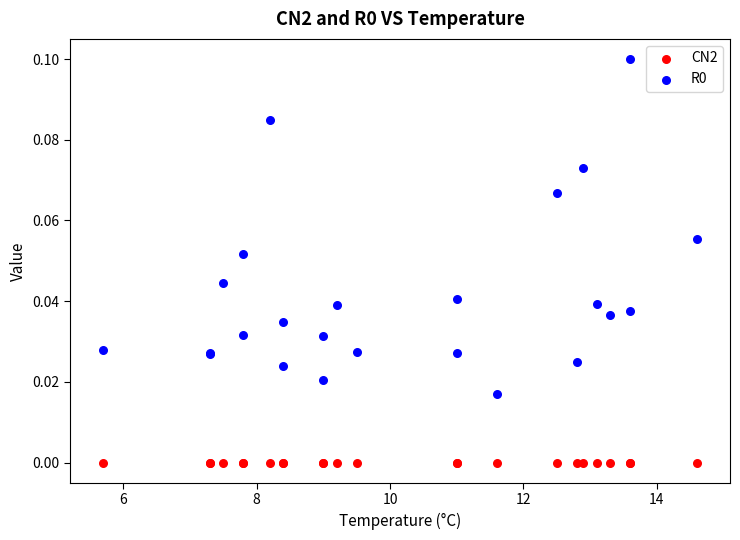

Which series contains the lowest Y value?

CN2